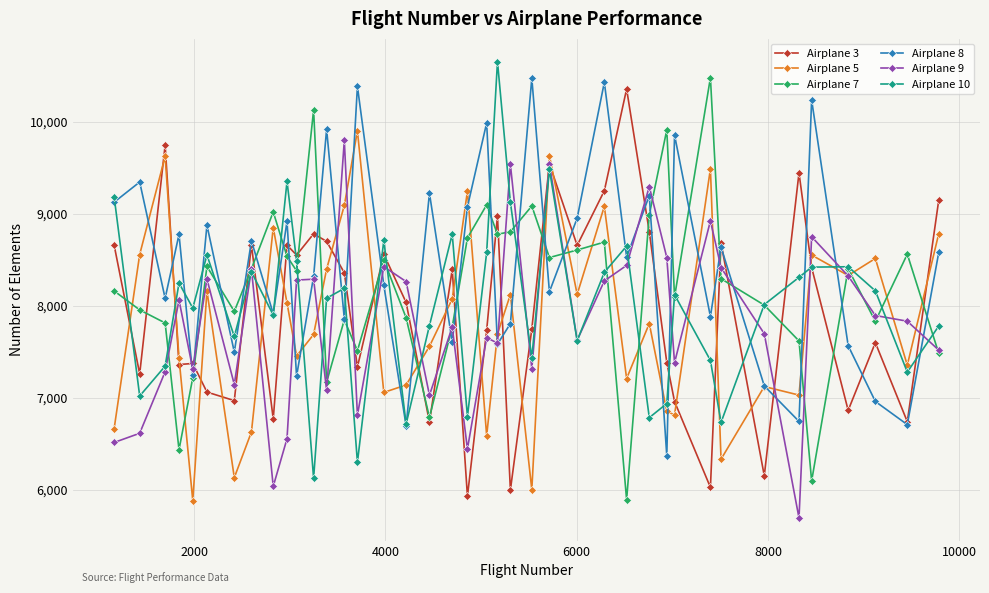

Which series ends up on top after the final intersection of Airplane 10 and Airplane 5?

Airplane 5